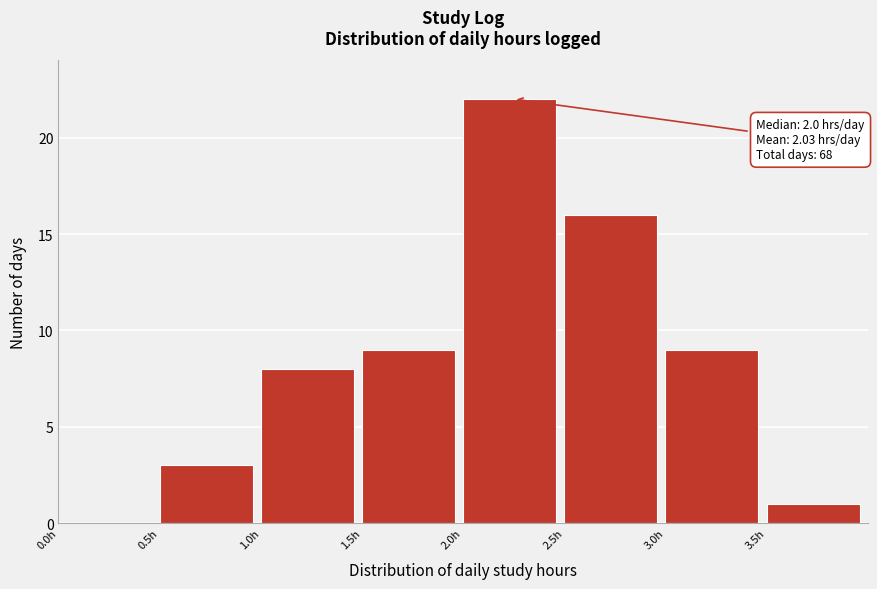

Over which range of the x-axis is the bar tallest?

2.0 to 2.5